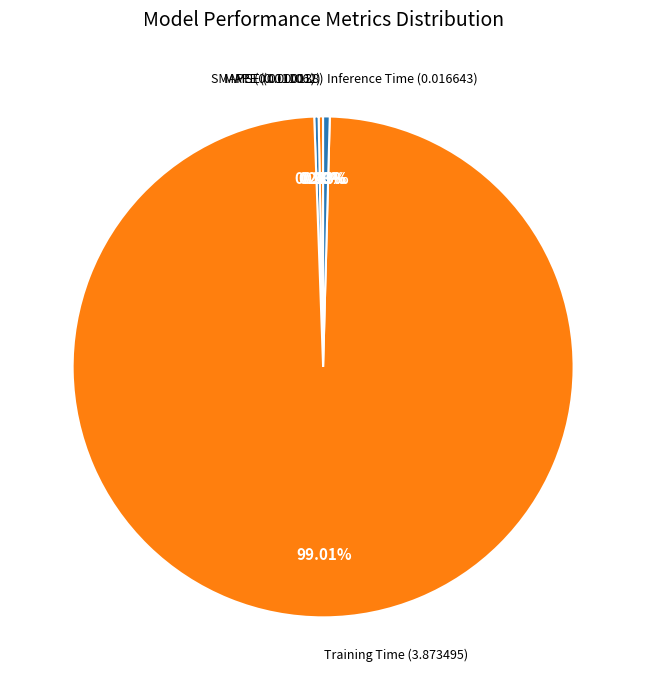

Which category has the smallest portion of the pie?

MSE